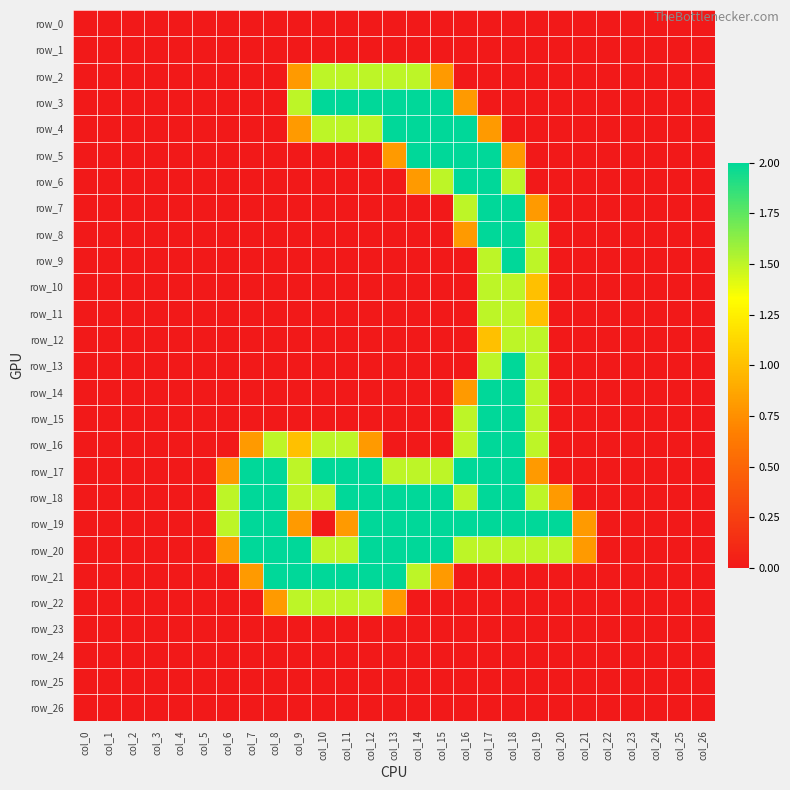

How many data points in row_20 are above 1?

14